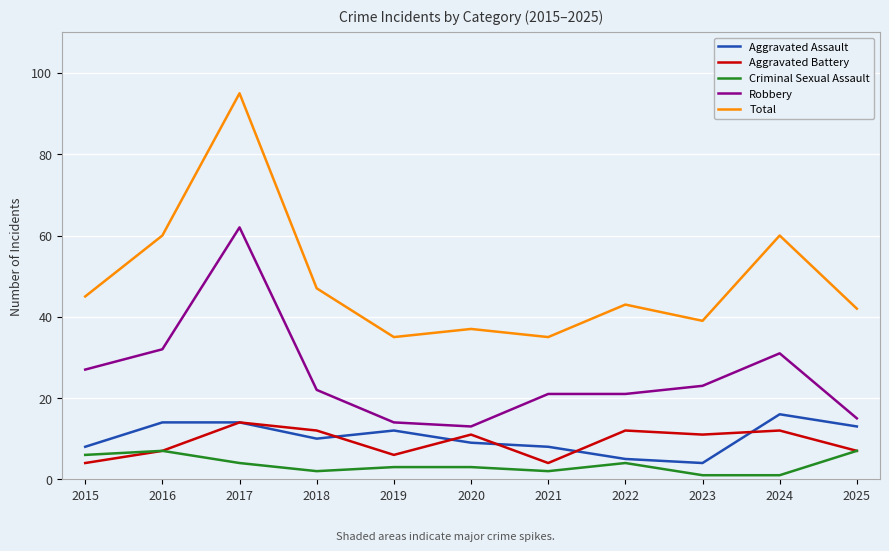

What is the difference between the highest and lowest values at 2015?

41